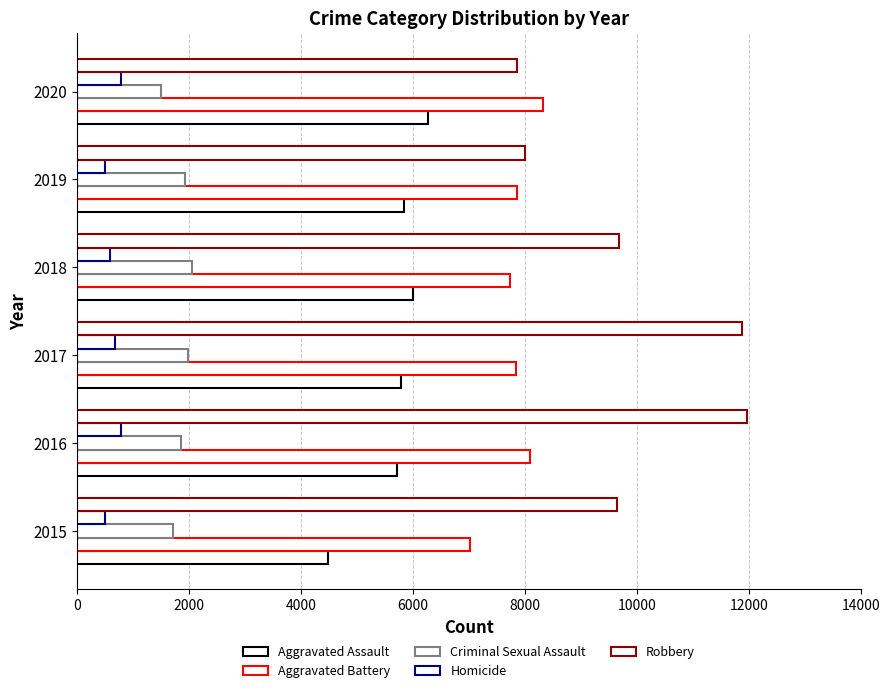

What is the difference between the maximum and minimum values in the Aggravated Battery series?

1302